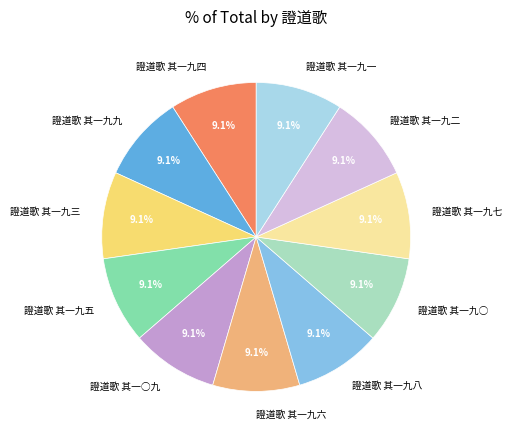

How many slices are in this pie chart?

11